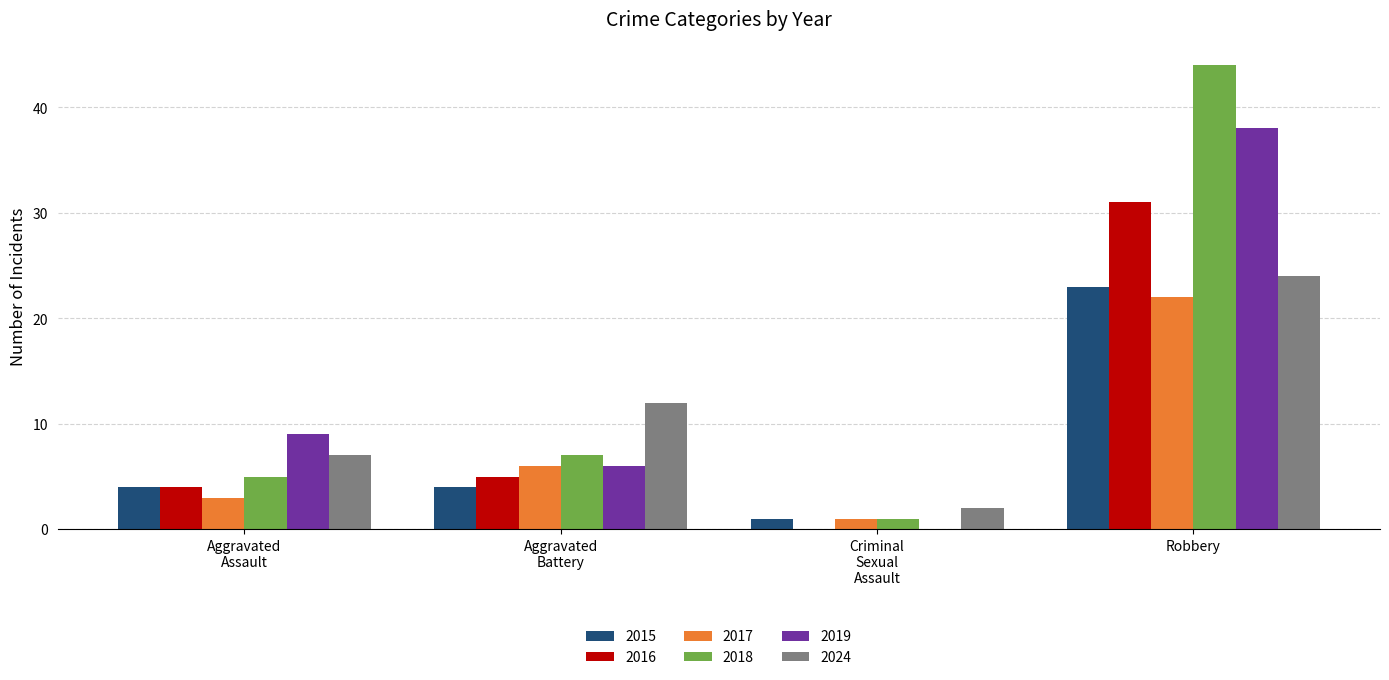

True or false: 2016 has a value of 21 at Robbery.

False